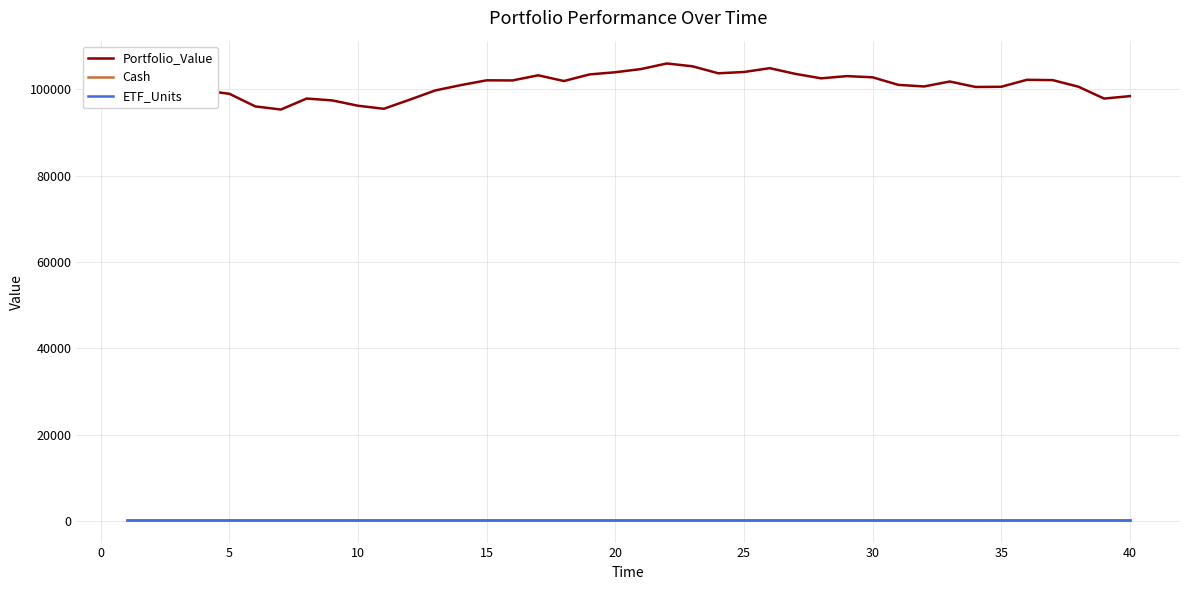

Which series has the largest total across all categories?

Portfolio_Value